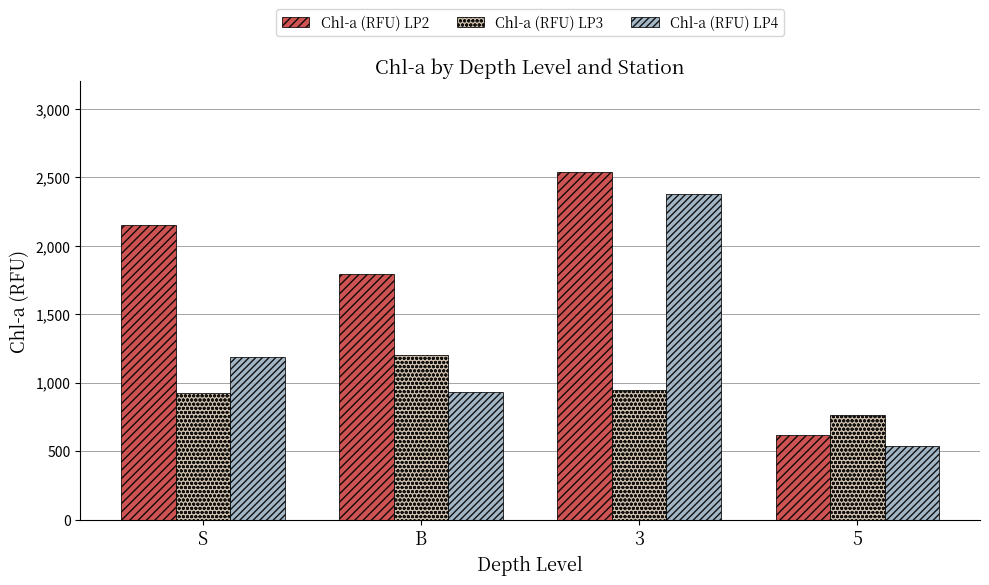

The Chl-a (RFU) LP4 series shows 2373.4 at 3. True or false?

True